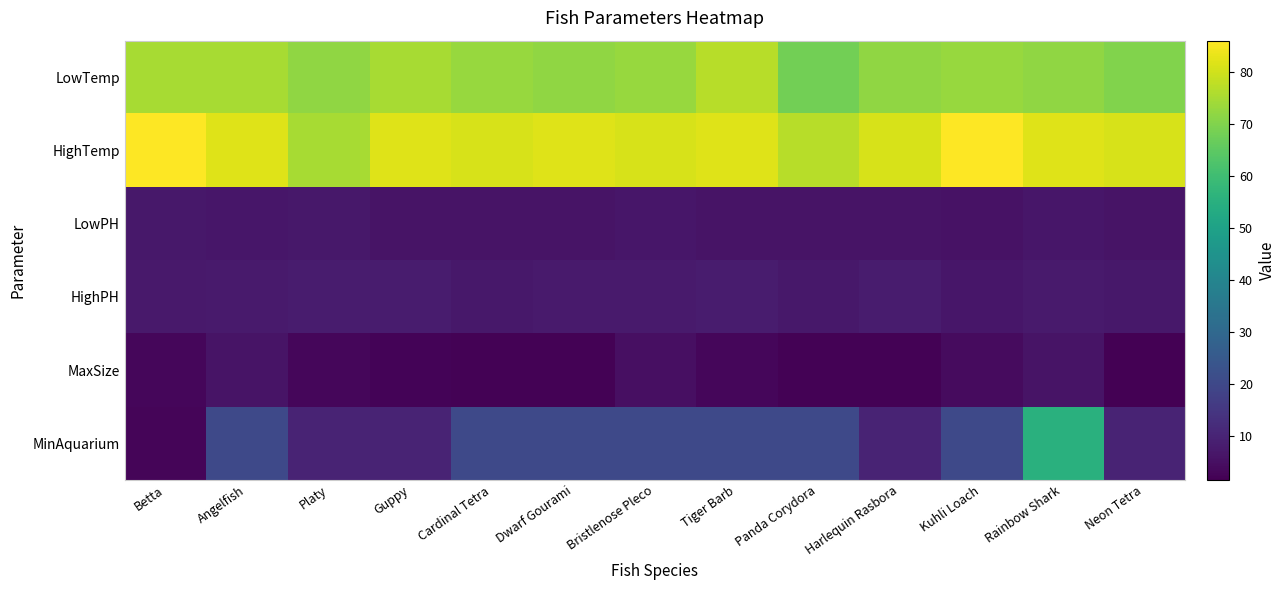

Reading right to left, extract all data points from this chart.

LowTemp: Neon Tetra=70.0	Rainbow Shark=72.0	Kuhli Loach=73.0	Harlequin Rasbora=72.0	Panda Corydora=68.0	Tiger Barb=77.0	Bristlenose Pleco=73.0	Dwarf Gourami=72.0	Cardinal Tetra=73.0	Guppy=75.0	Platy=72.0	Angelfish=75.0	Betta=75.0
HighTemp: Neon Tetra=81.0	Rainbow Shark=82.0	Kuhli Loach=86.0	Harlequin Rasbora=81.0	Panda Corydora=77.0	Tiger Barb=82.0	Bristlenose Pleco=81.0	Dwarf Gourami=82.0	Cardinal Tetra=81.0	Guppy=82.0	Platy=75.0	Angelfish=82.0	Betta=86.0
LowPH: Neon Tetra=6.0	Rainbow Shark=6.5	Kuhli Loach=5.5	Harlequin Rasbora=6.0	Panda Corydora=6.0	Tiger Barb=6.0	Bristlenose Pleco=6.5	Dwarf Gourami=6.0	Cardinal Tetra=6.0	Guppy=6.0	Platy=6.8	Angelfish=6.5	Betta=6.8
HighPH: Neon Tetra=7.0	Rainbow Shark=7.5	Kuhli Loach=6.5	Harlequin Rasbora=7.8	Panda Corydora=7.0	Tiger Barb=8.0	Bristlenose Pleco=7.5	Dwarf Gourami=7.5	Cardinal Tetra=7.0	Guppy=8.0	Platy=8.0	Angelfish=7.5	Betta=7.4
MaxSize: Neon Tetra=1.5	Rainbow Shark=6.0	Kuhli Loach=4.0	Harlequin Rasbora=2.0	Panda Corydora=2.0	Tiger Barb=3.0	Bristlenose Pleco=5.0	Dwarf Gourami=2.0	Cardinal Tetra=2.0	Guppy=2.4	Platy=3.0	Angelfish=6.0	Betta=3.0
MinAquarium: Neon Tetra=10.0	Rainbow Shark=55.0	Kuhli Loach=20.0	Harlequin Rasbora=10.0	Panda Corydora=20.0	Tiger Barb=20.0	Bristlenose Pleco=20.0	Dwarf Gourami=20.0	Cardinal Tetra=20.0	Guppy=10.0	Platy=10.0	Angelfish=20.0	Betta=2.5